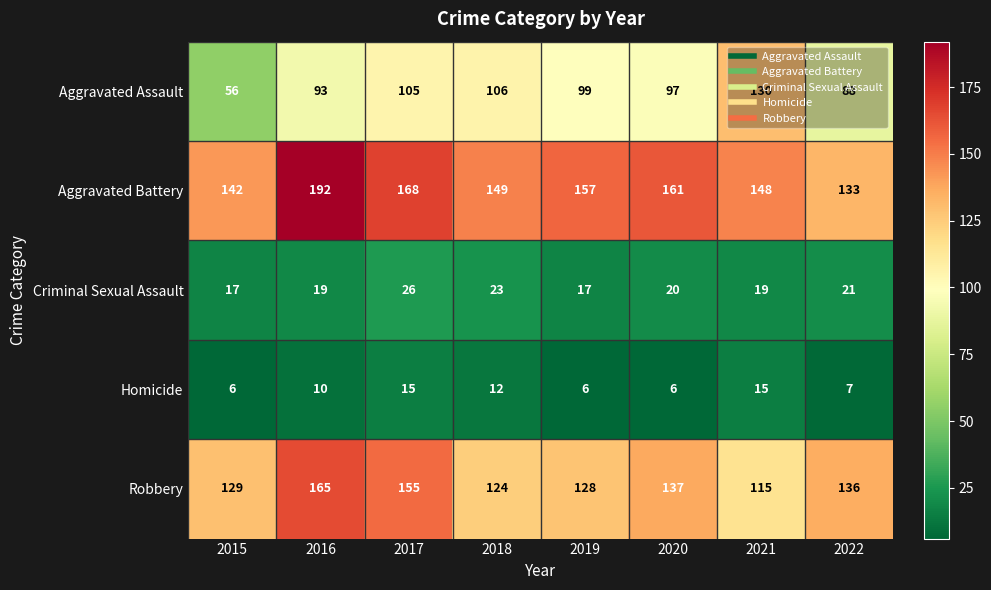

Which series changed the most between 2020 and 2021?

Aggravated Assault